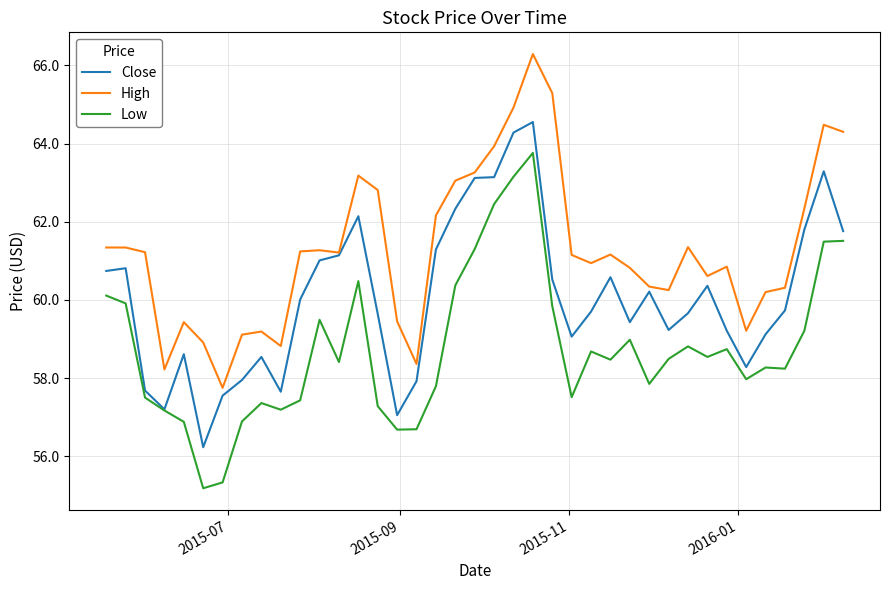

True or false: High and Low cross at least once.

False